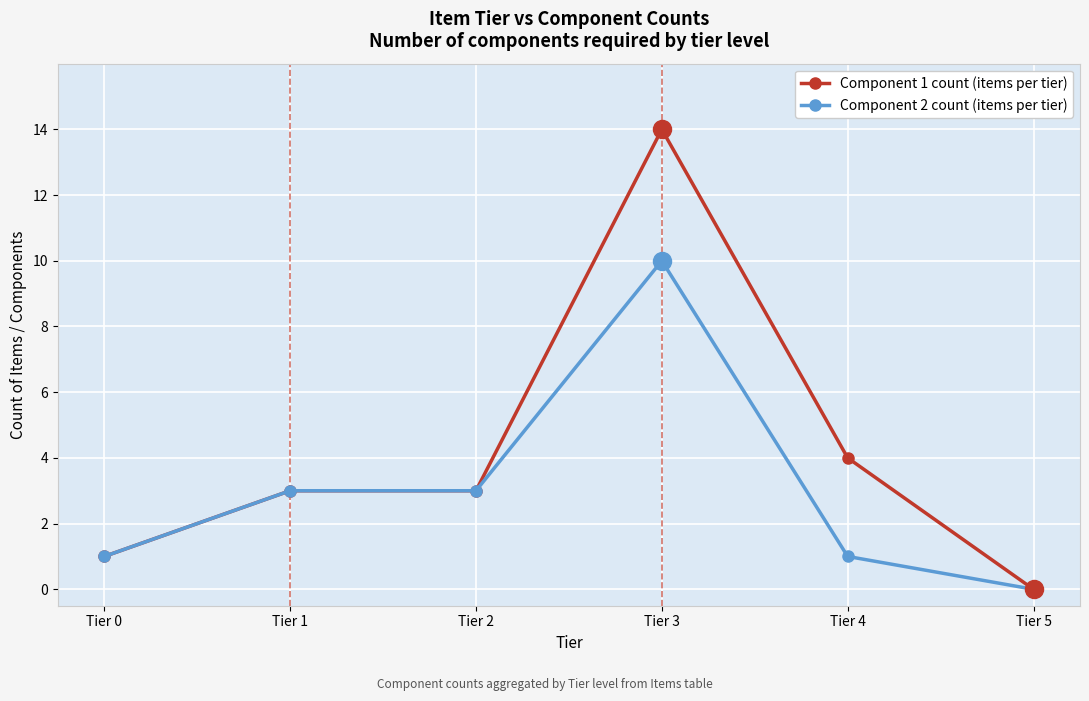

What is the sum of all Component 1 count (items per tier) values?

25